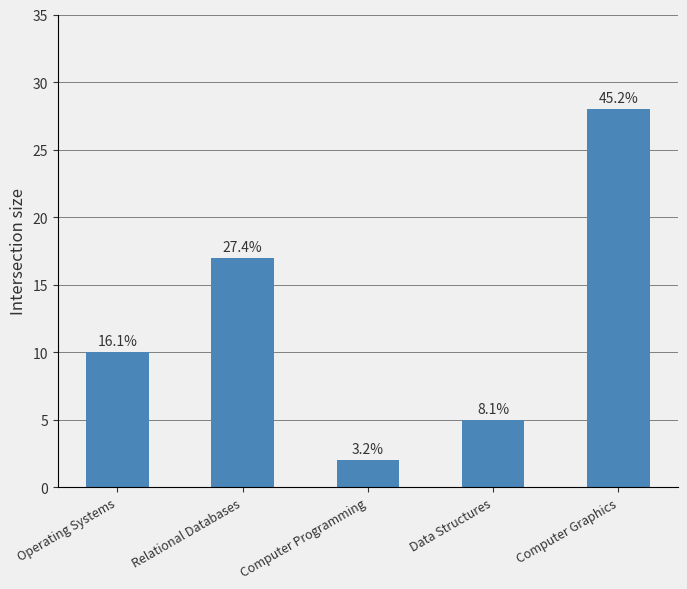

List the labels in order of value, largest first.

Computer Graphics, Relational Databases, Operating Systems, Data Structures, Computer Programming